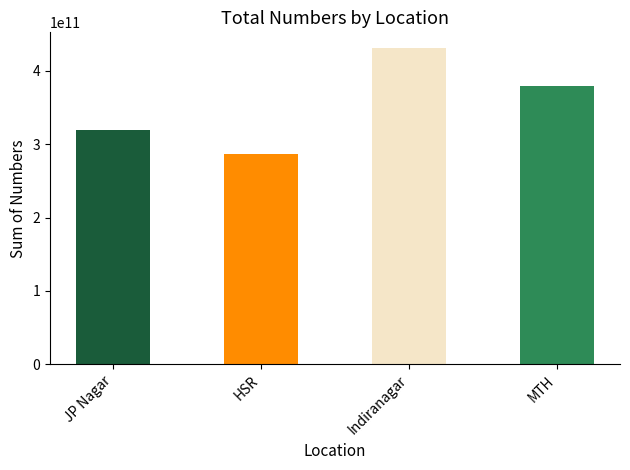

Does the chart contain stacked bars?

No